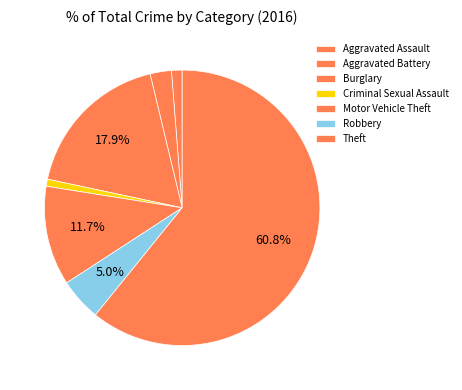

Count the number of slices in the pie.

7